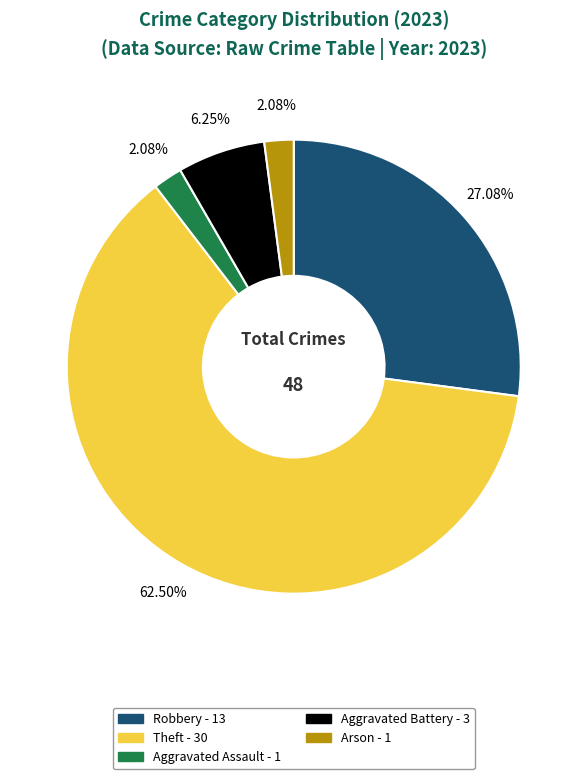

Is there any slice that represents more than half of the pie?

Yes